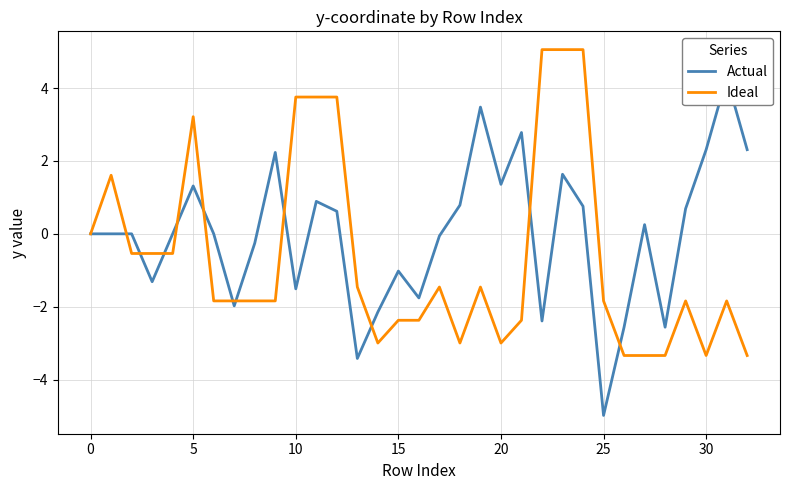

Reading right to left, what are all the values shown in this chart?

Actual: 2.3	4.3	2.3	0.7	-2.6	0.3	-2.6	-5.0	0.8	1.6	-2.4	2.8	1.4	3.5	0.8	-0.1	-1.8	-1.0	-2.1	-3.4	0.6	0.9	-1.5	2.2	-0.3	-2.0	-0.0	1.3	0.0	-1.3	-0.0	0.0	0.0
Ideal: -3.3	-1.8	-3.3	-1.8	-3.3	-3.3	-3.3	-1.8	5.1	5.1	5.1	-2.4	-3.0	-1.5	-3.0	-1.5	-2.4	-2.4	-3.0	-1.5	3.8	3.8	3.8	-1.8	-1.8	-1.8	-1.8	3.2	-0.5	-0.5	-0.5	1.6	0.0